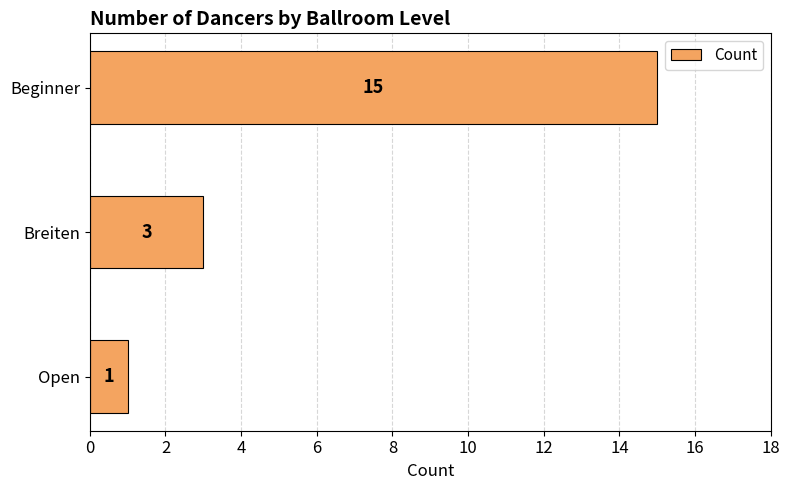

Reading top to bottom, list all the values displayed in this chart.

Beginner=15	Breiten=3	Open=1